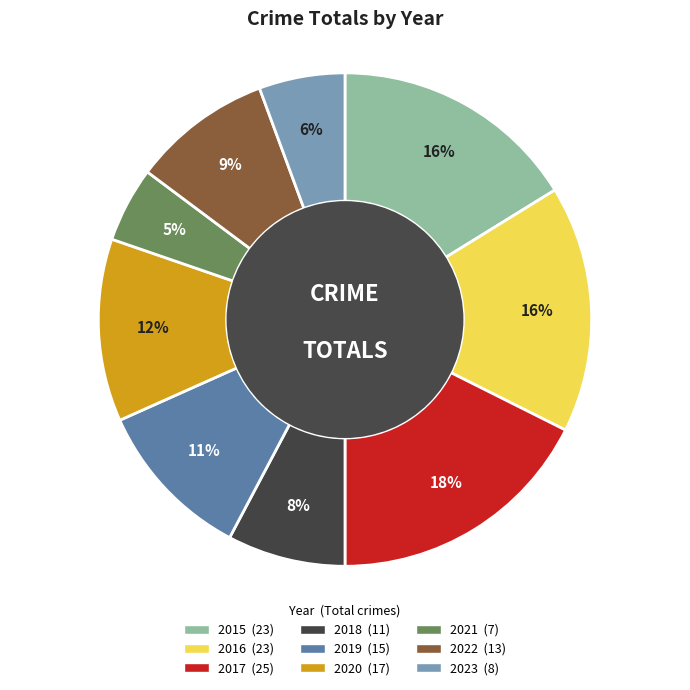

What is the smallest slice in the pie chart?

2021